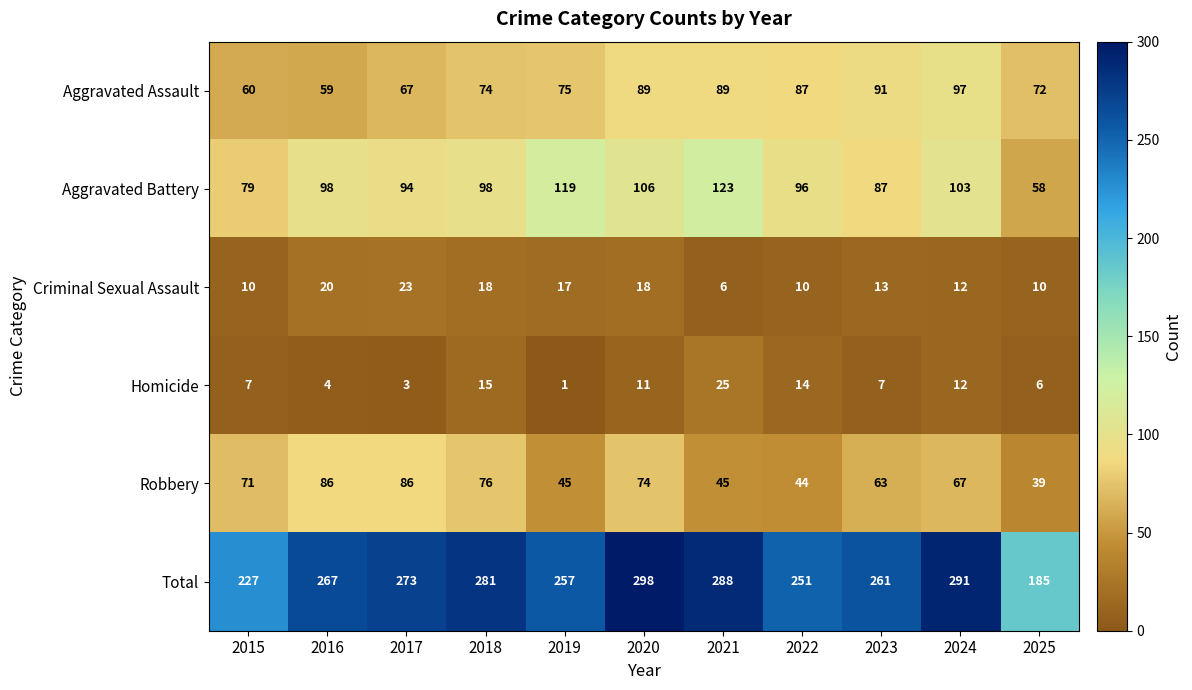

Which series has the widest spread of values?

Total